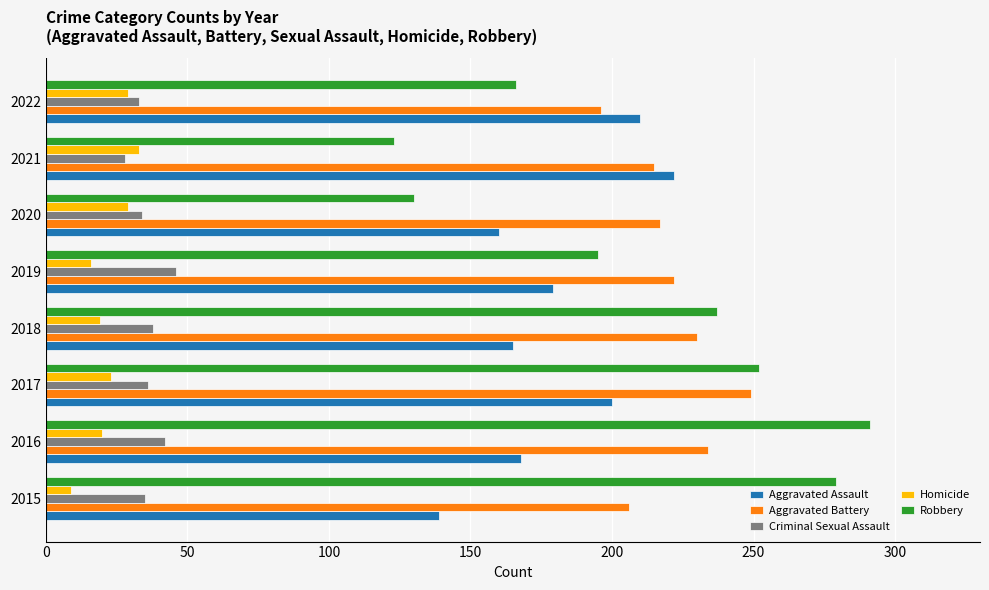

Where is Robbery nearest to the value 207?

2019